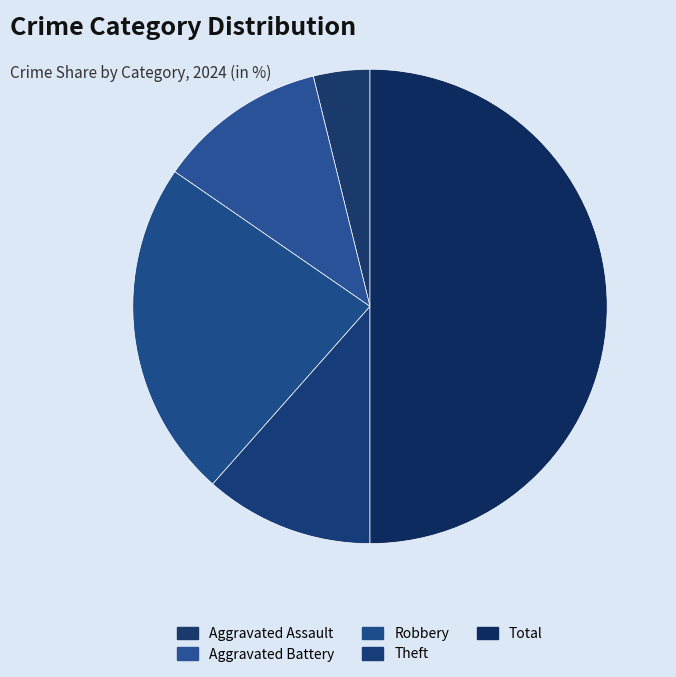

Combined, do Aggravated Assault and Robbery account for over 50%?

No